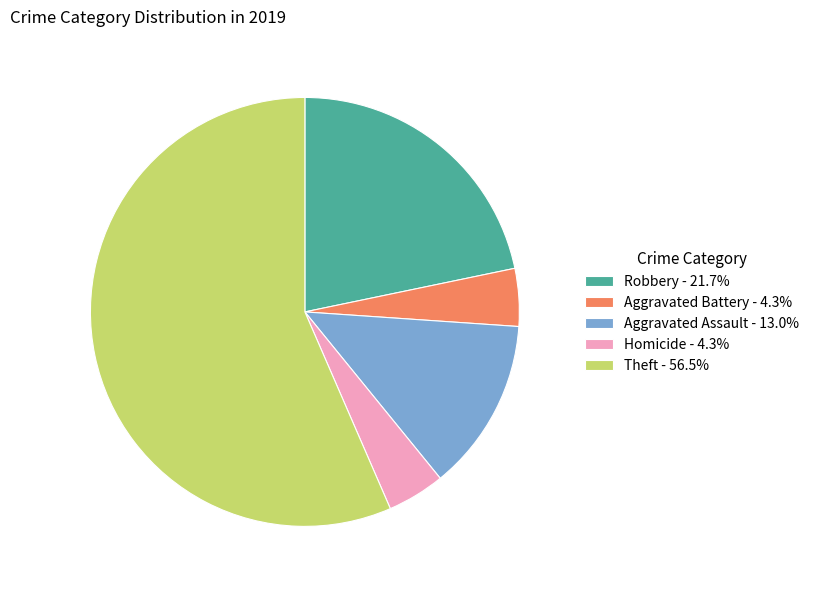

Do Homicide - 4.3% and Theft - 56.5% together represent more than half of the pie?

Yes